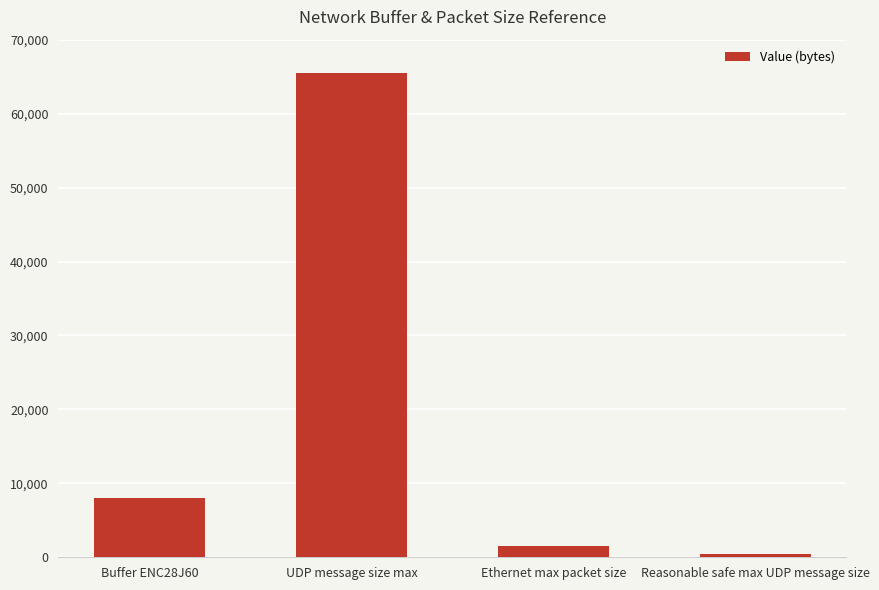

What is the difference between the second highest and second lowest values?

6500